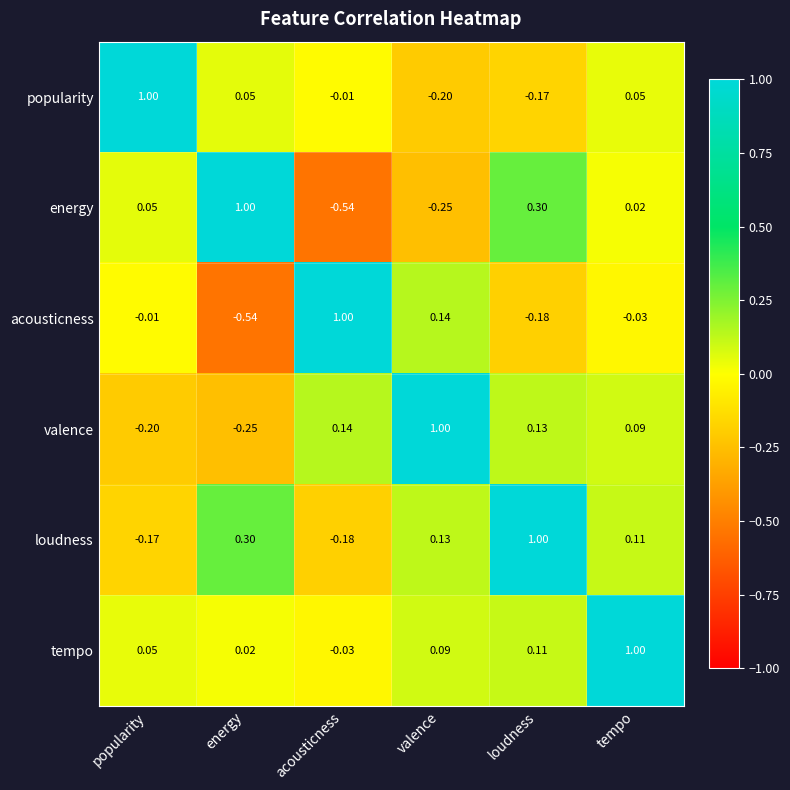

At which label does popularity first exceed 0?

popularity